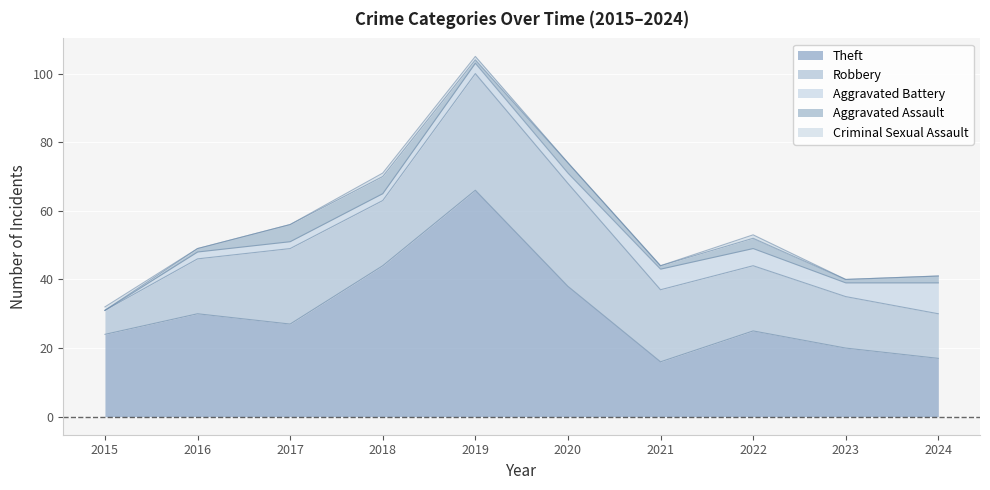

Which series changed the most between 2016 and 2020?

Robbery